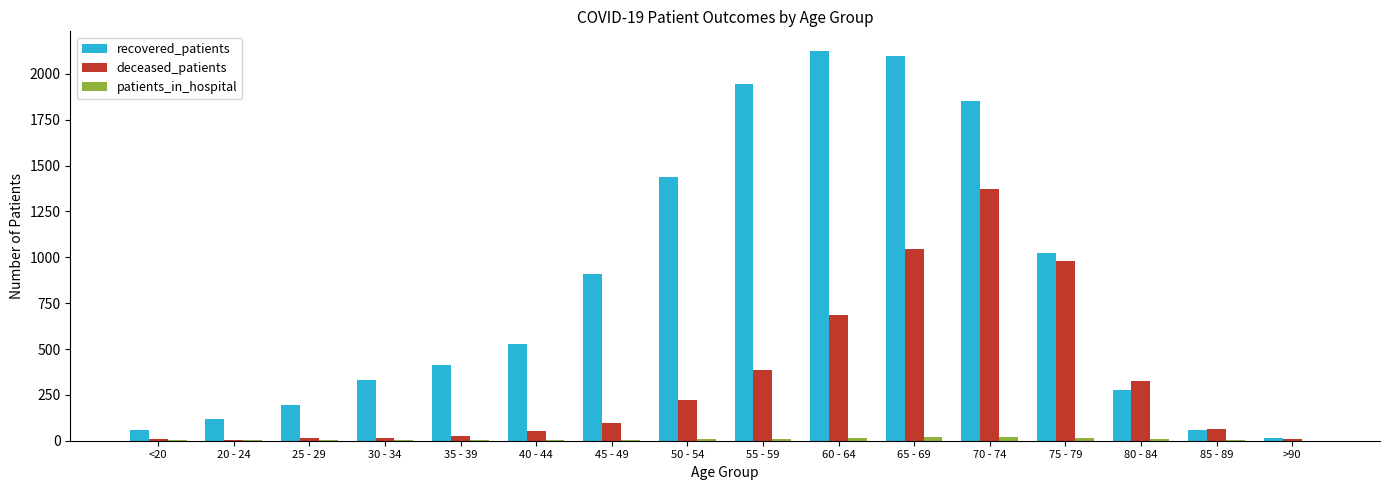

What is the sum of all recovered_patients values?

13377